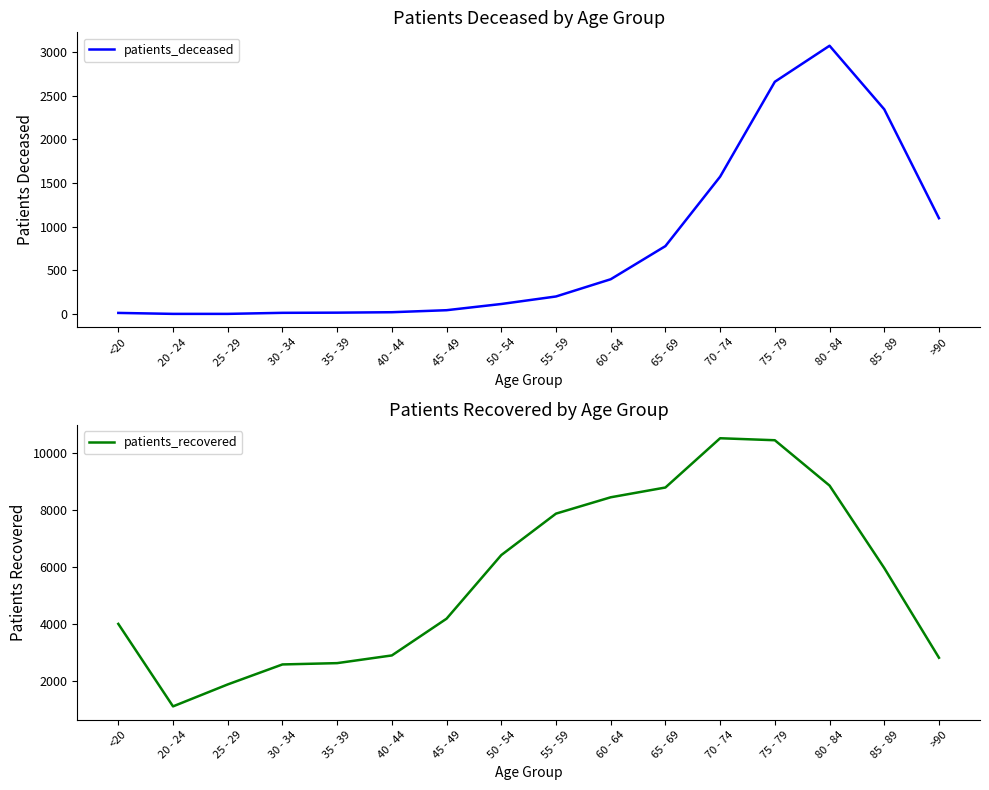

What is the label of the 3rd point from the right?

80 - 84